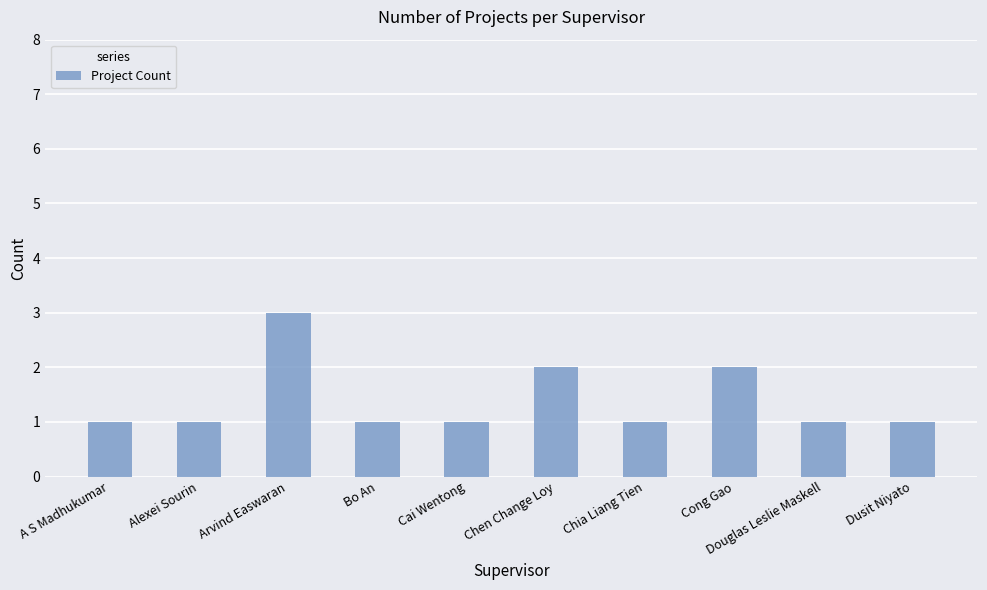

What is the sum of all values?

14